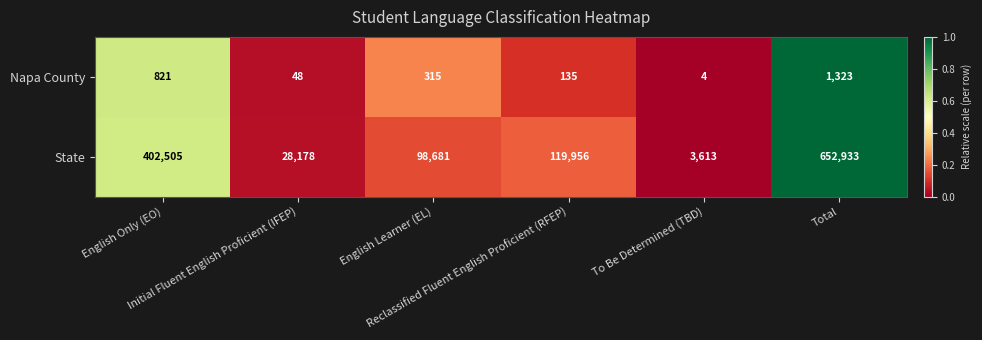

Rank the series by their maximum value, from lowest to highest.

Napa County, State